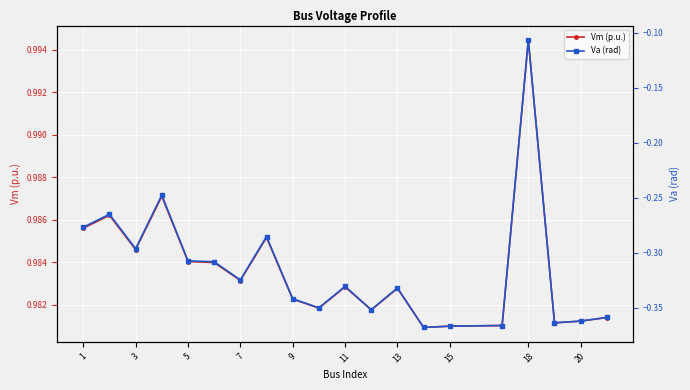

What is the minimum value shown in the chart?

-0.4